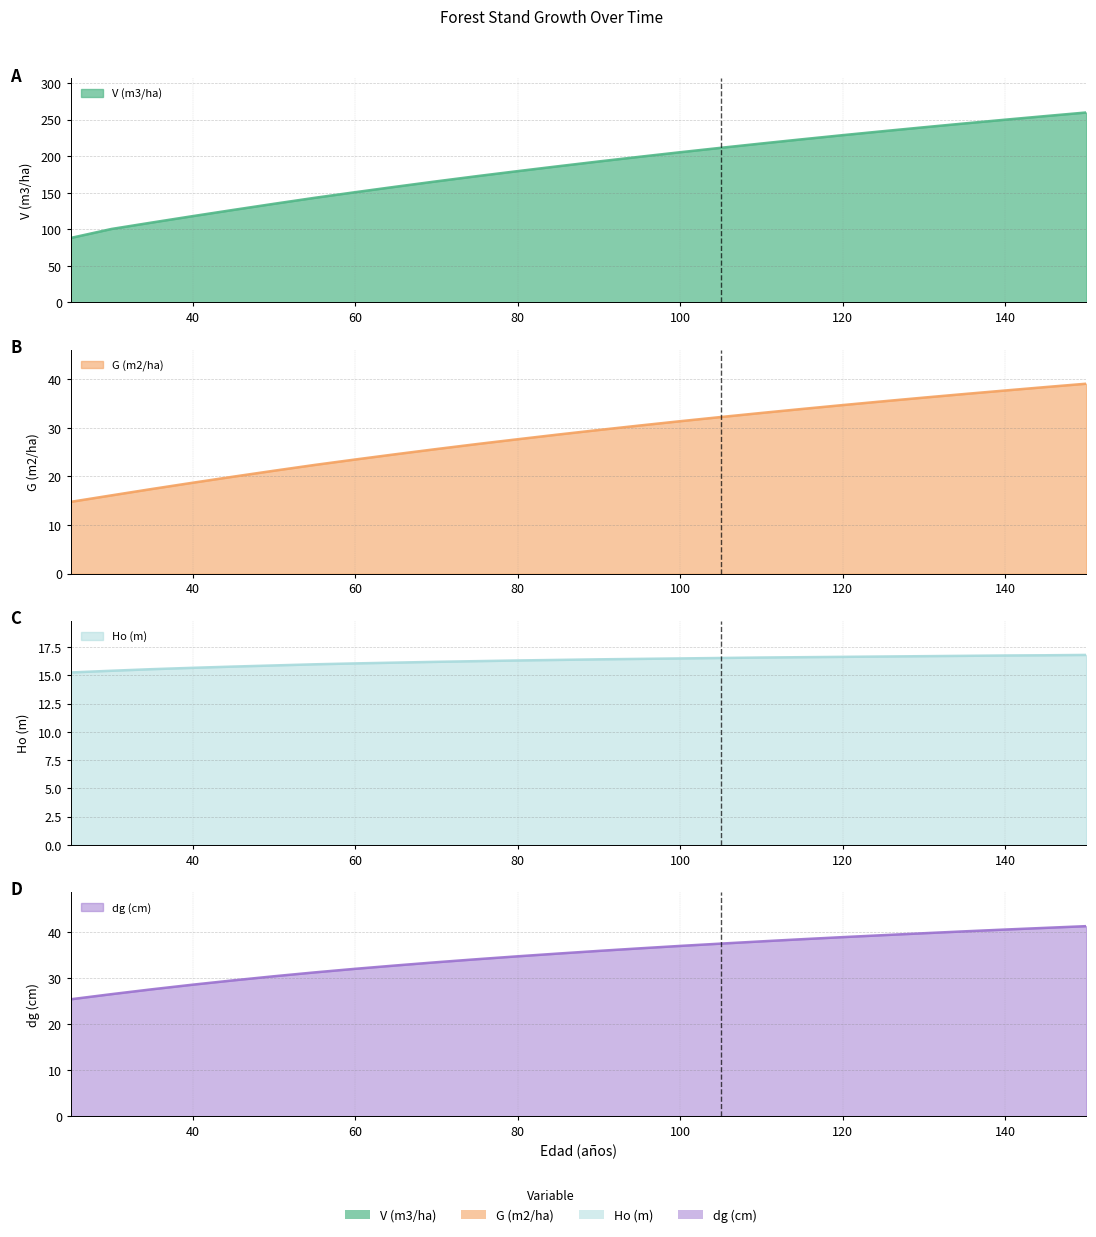

Rank the series by their maximum value, from lowest to highest.

Ho (m), G (m2/ha), dg (cm), V (m3/ha)